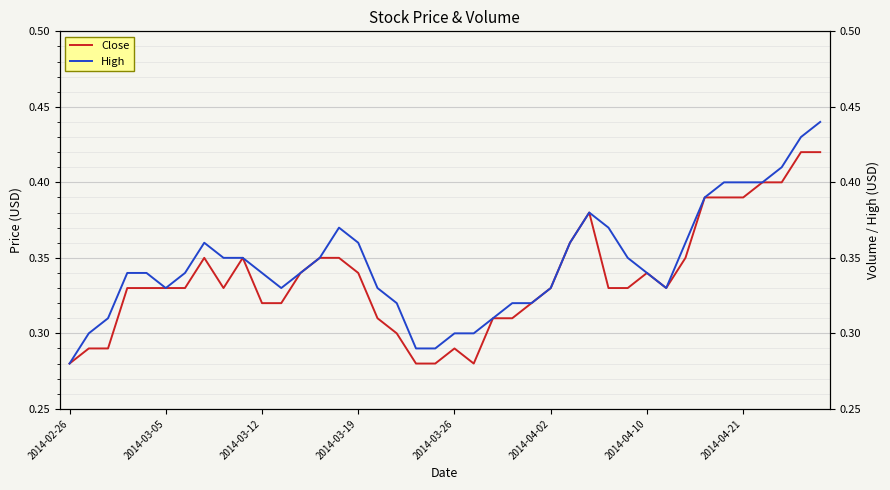

Which series has the largest total across all categories?

High